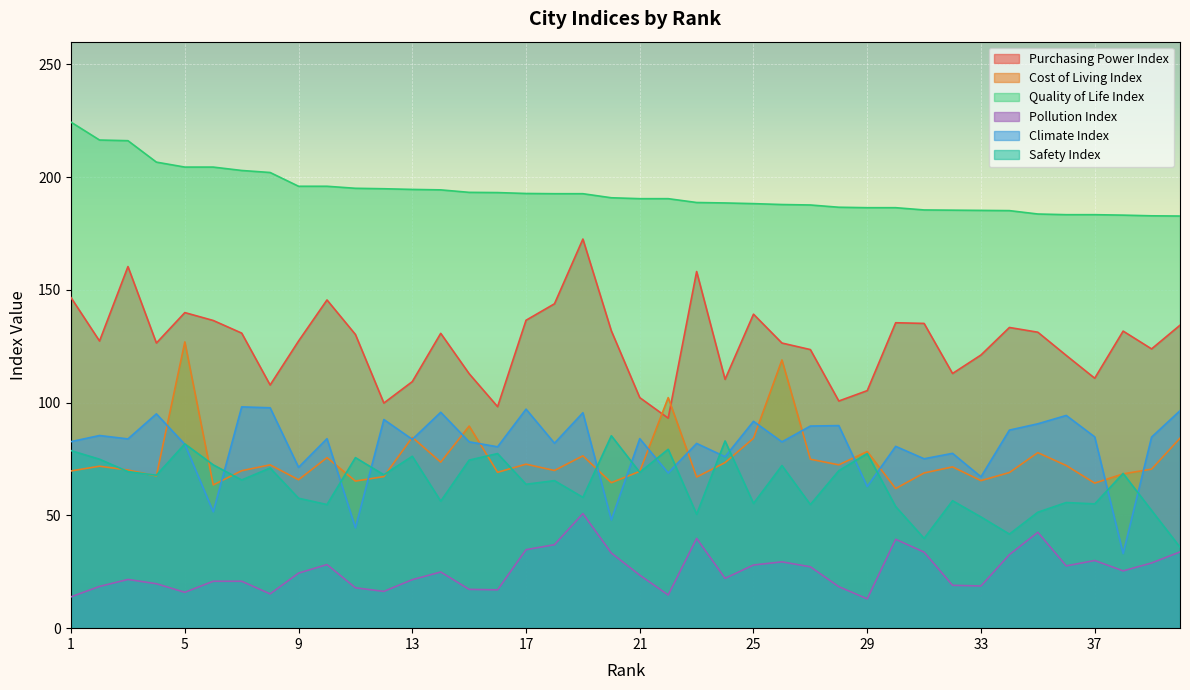

What is the value of the Cost of Living Index point at the 37th from the left?

64.3